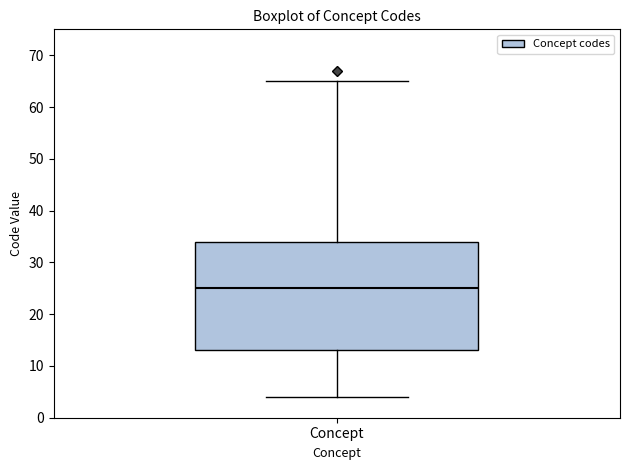

Read this box plot against the y-axis: the position of the median line, the range covered by the box, and the ends of both whiskers. The values are not printed on the chart, so give them approximately, as read against the axis.

median 25, box 13 to 34, whiskers 4 to 65